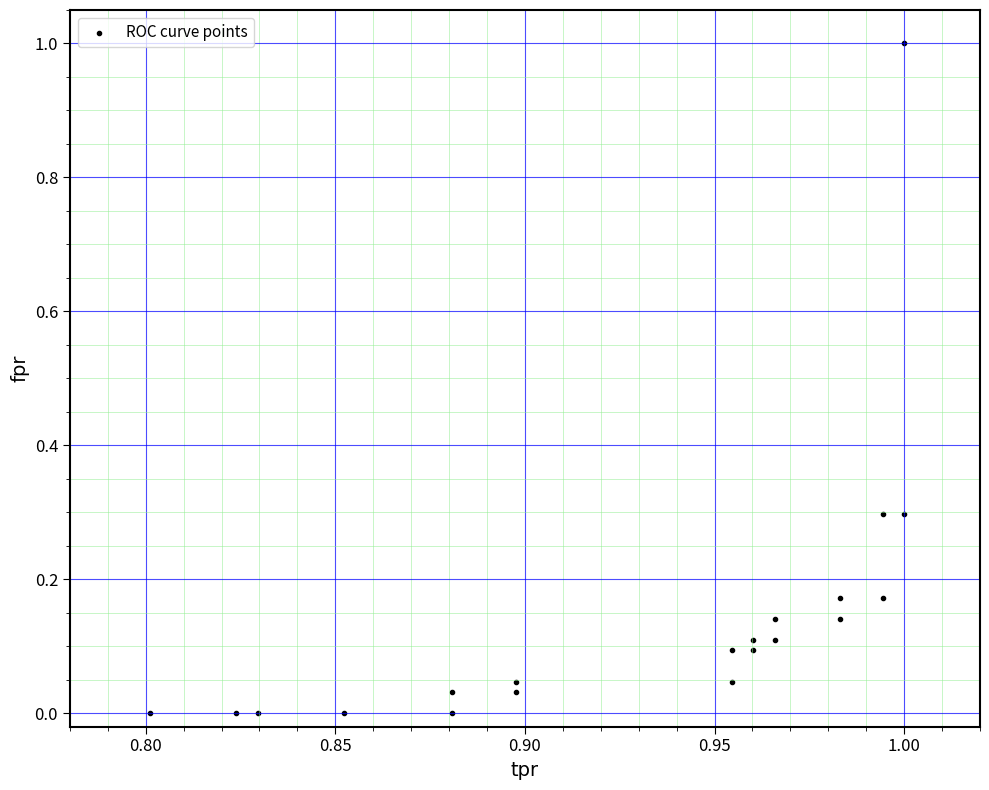

What is the range of Y values (max minus min)?

1.0